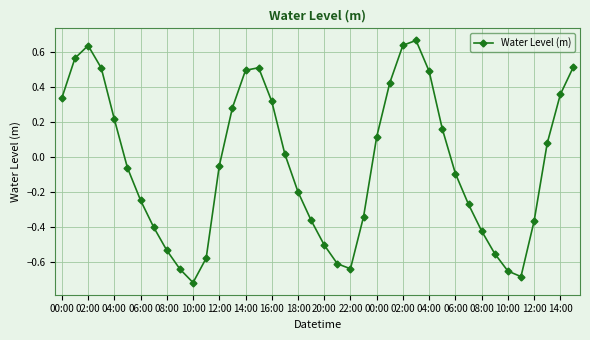

True or false: there are more than 2 points higher than both neighbors.

True